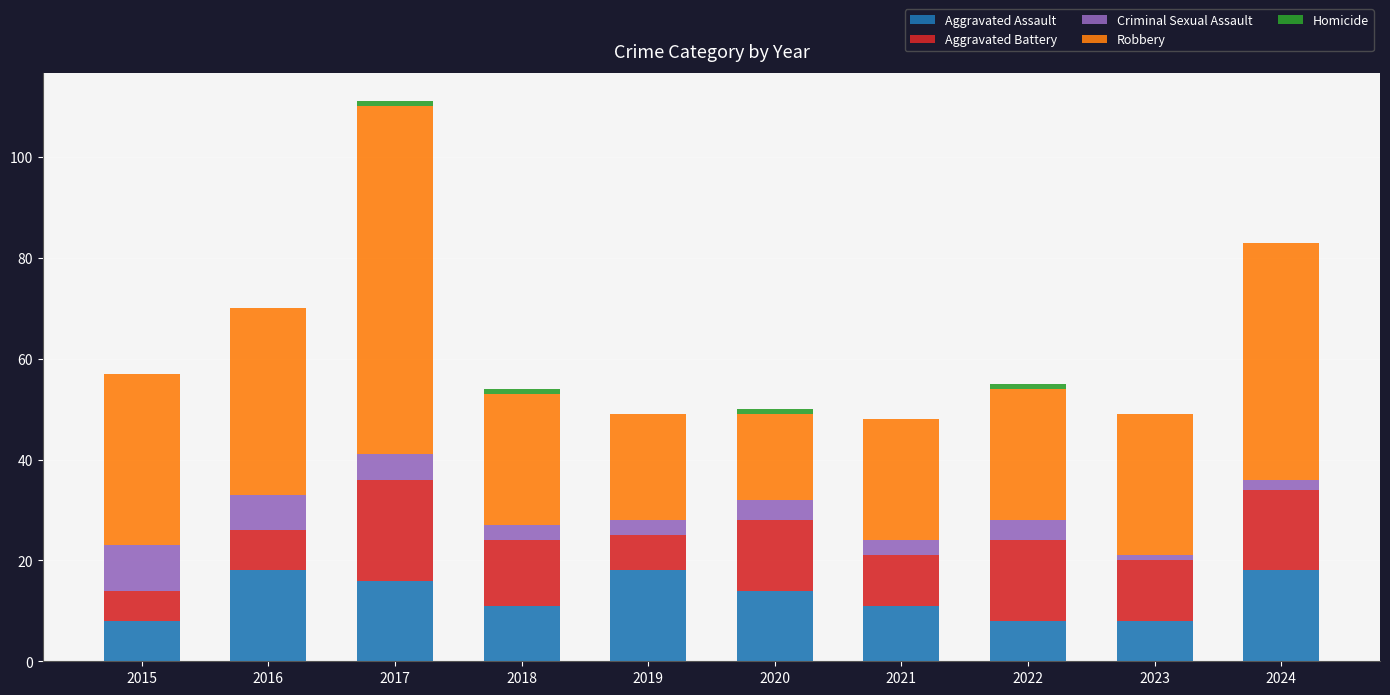

What is the total value across all series at 2015?

57